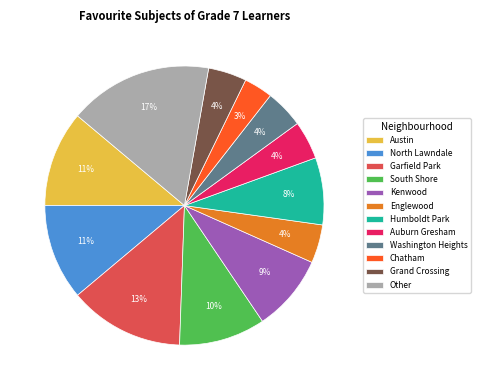

Does any single category account for the majority?

No